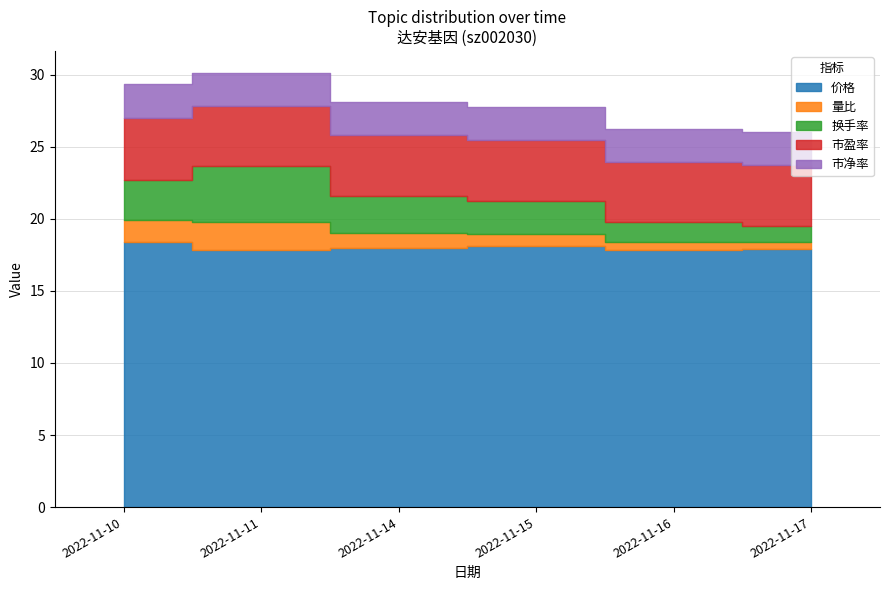

At which label does 价格 reach its minimum?

2022-11-11